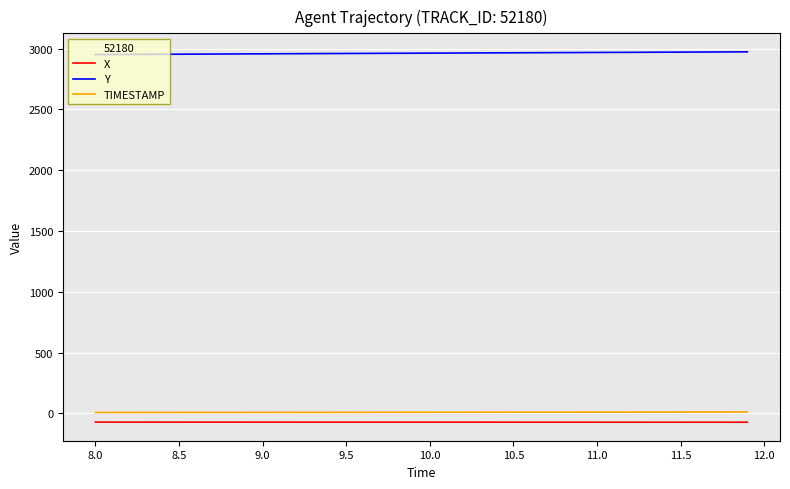

What is the maximum value for Y?

2972.8